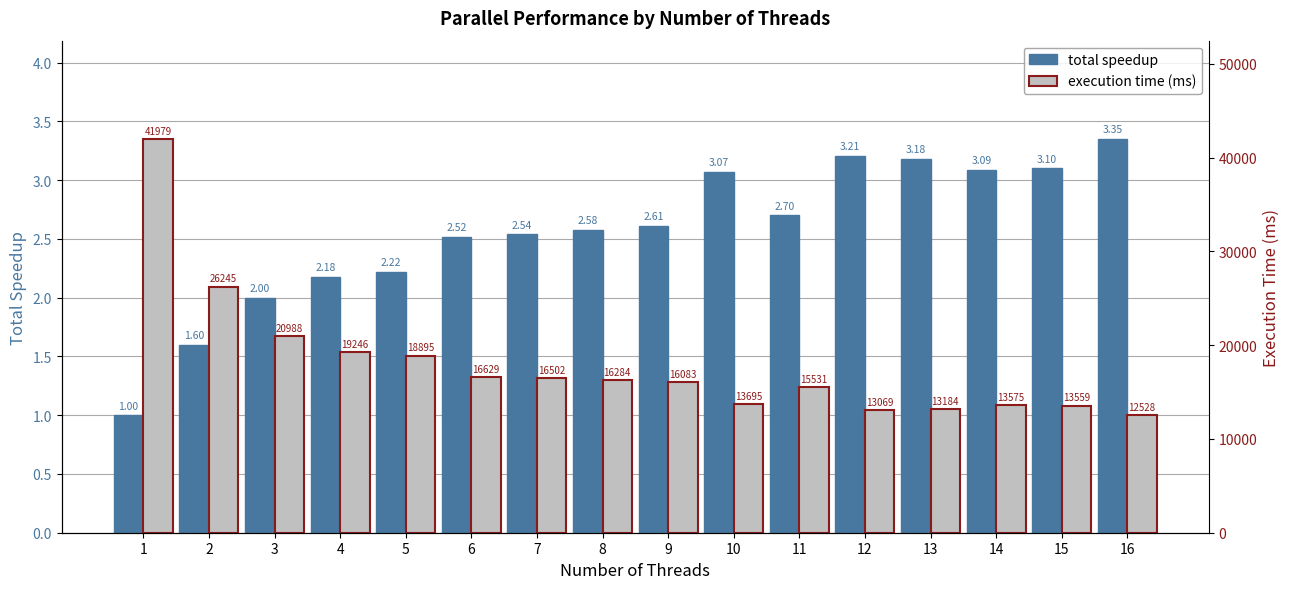

Does the chart contain any negative values?

No